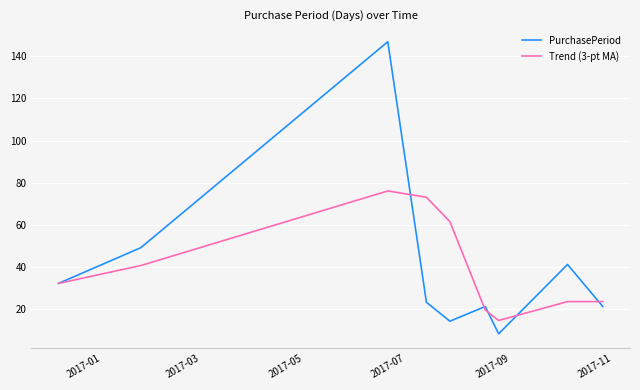

Which series has the largest range (max minus min)?

PurchasePeriod